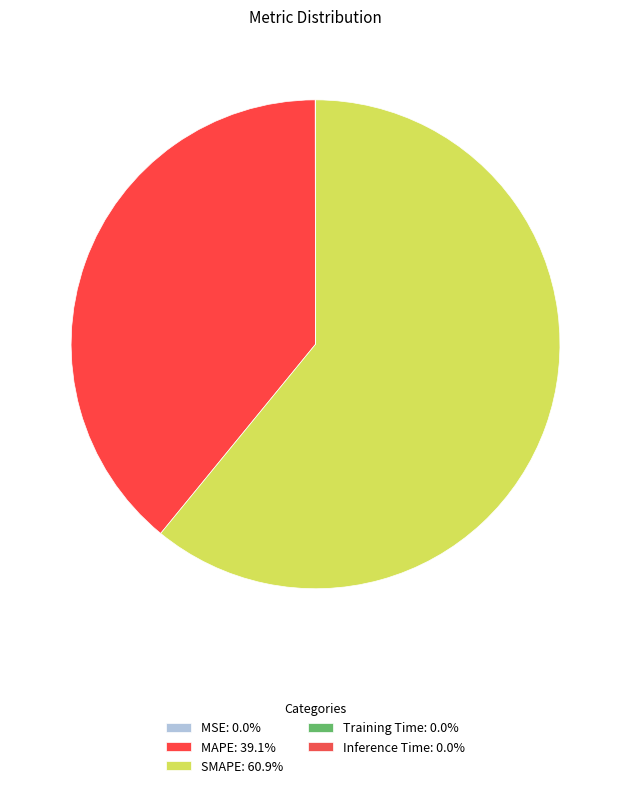

Which slice is the largest?

SMAPE